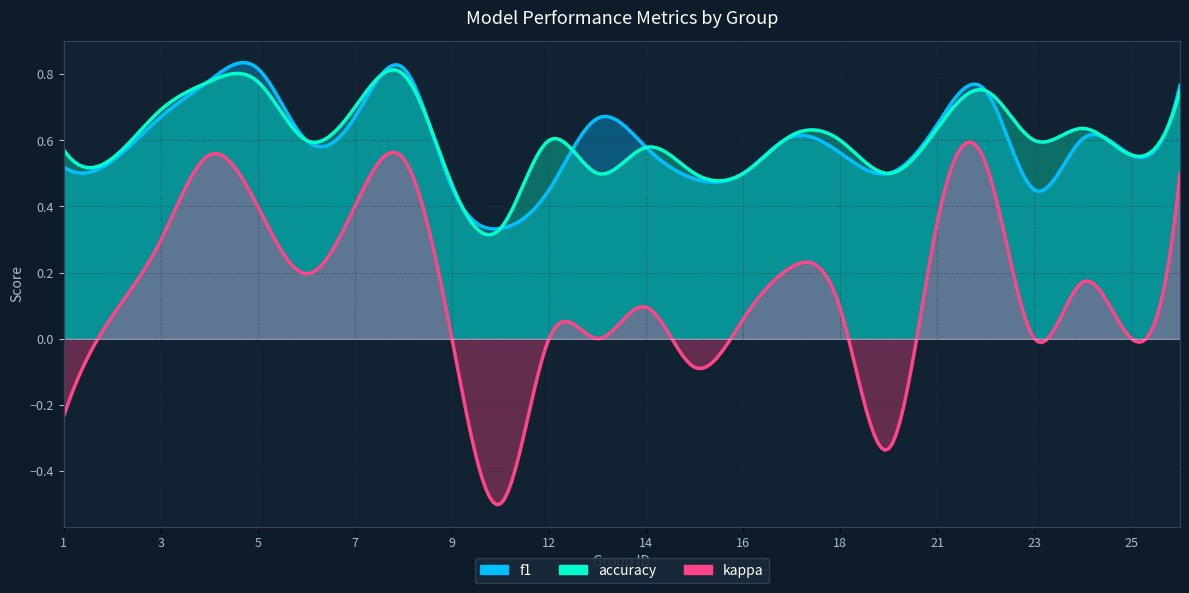

What is the minimum value for f1?

0.3